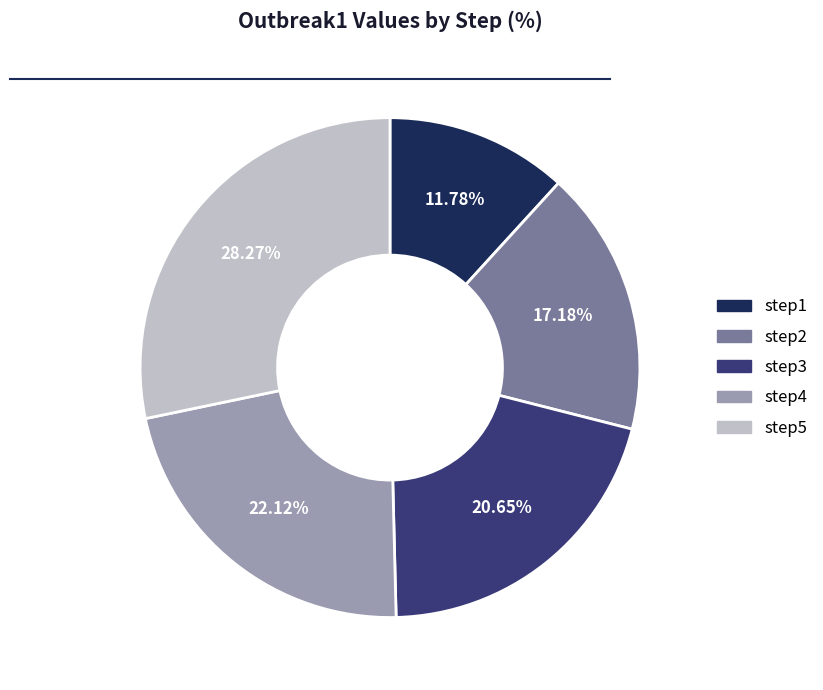

To the nearest percent, what percentage of the pie is step4?

22%